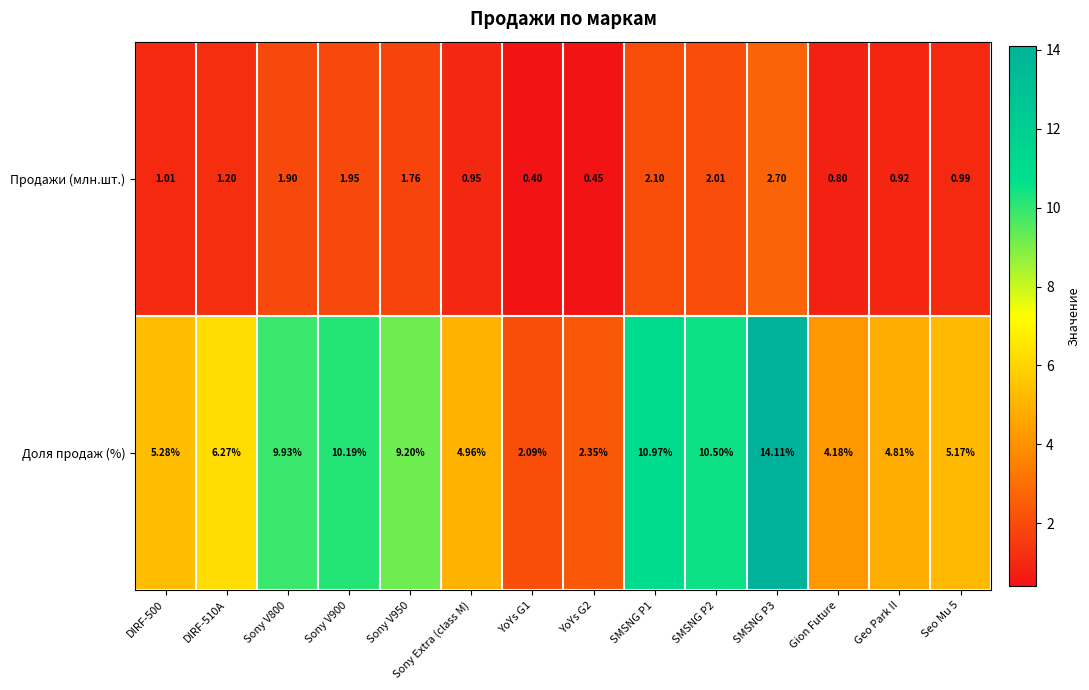

At DIRF-500, list the series in order from smallest to largest.

Продажи (млн.шт.), Доля продаж (%)